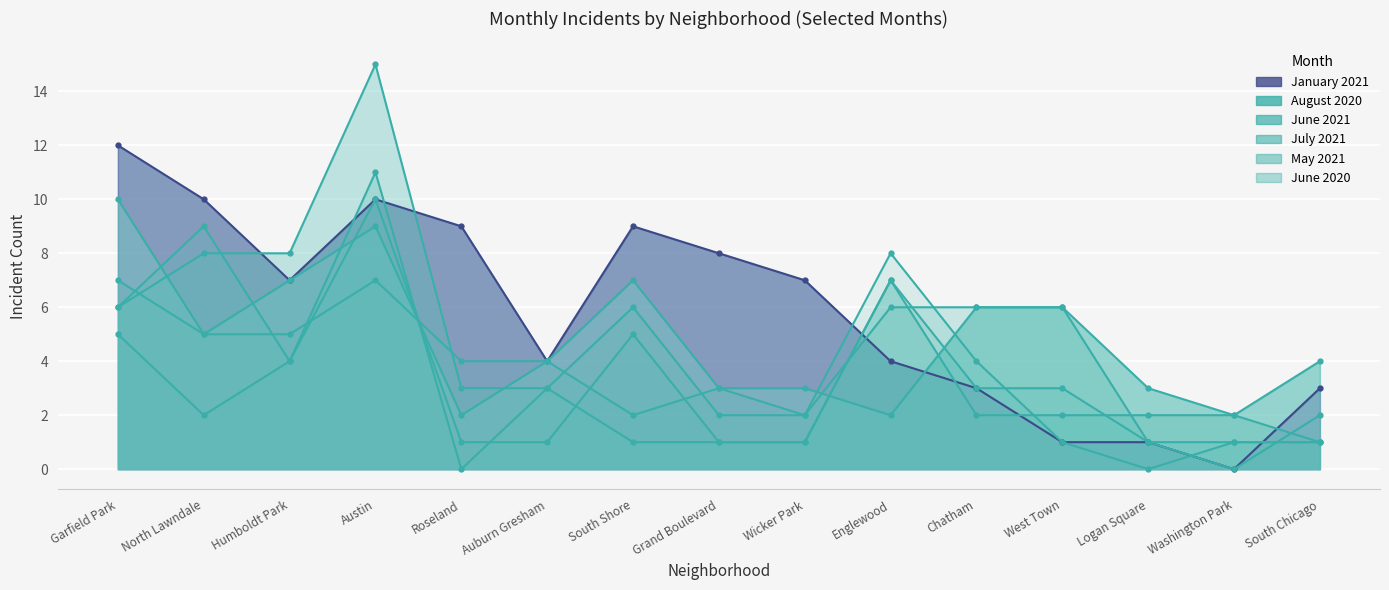

What are all the series names shown in the legend?

January 2021, August 2020, June 2021, July 2021, May 2021, June 2020